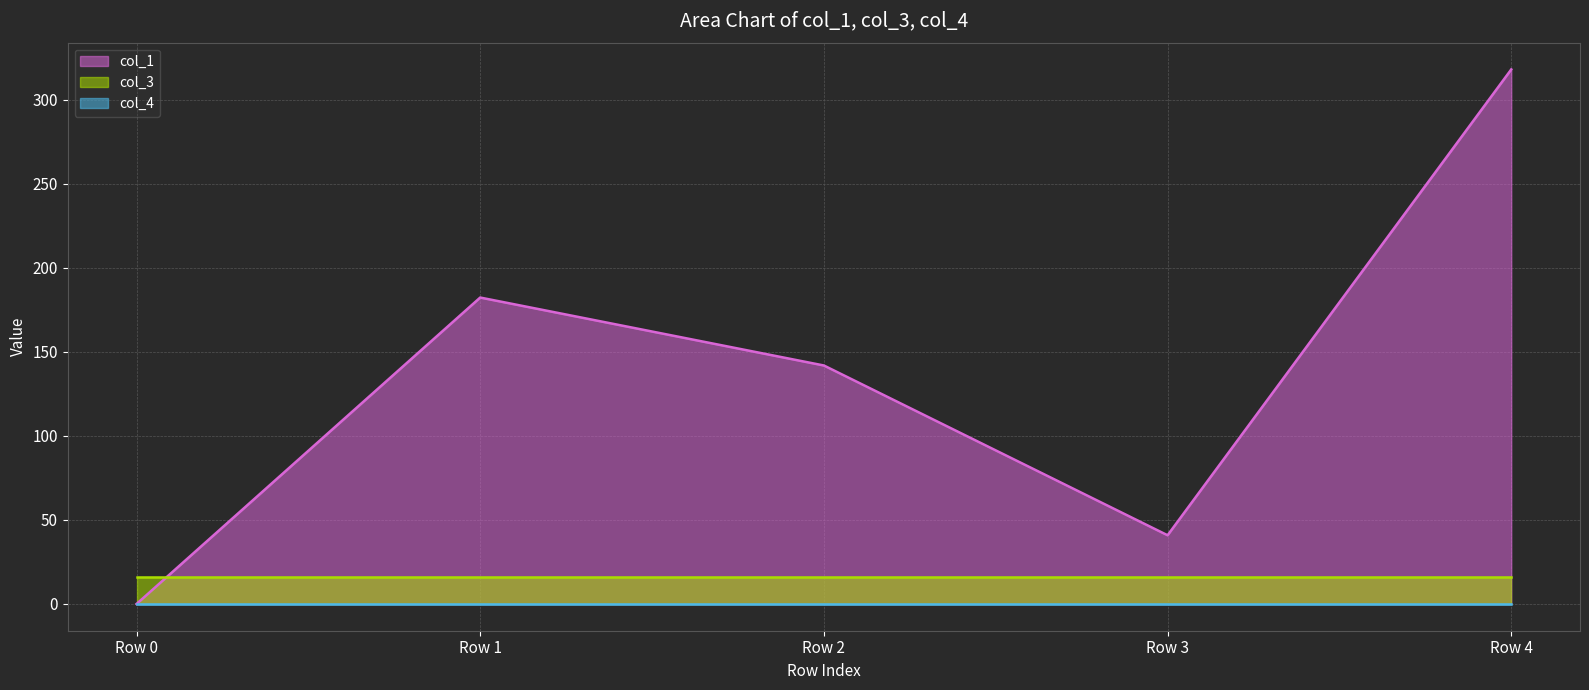

Does the chart have visible grid lines?

Yes